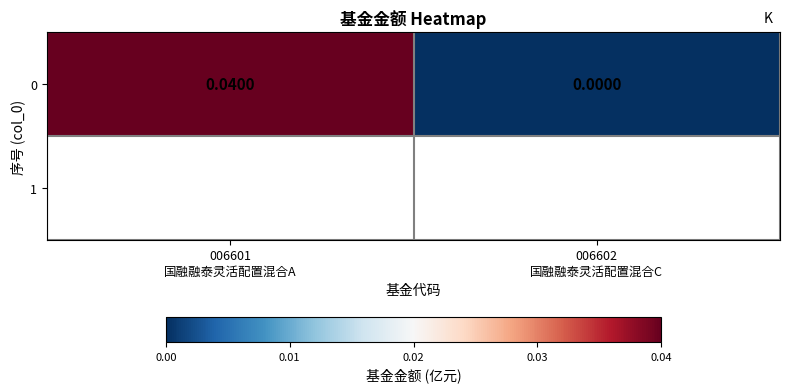

Which has a higher value, 006602
国融融泰灵活配置混合C or 006601
国融融泰灵活配置混合A?

006601
国融融泰灵活配置混合A